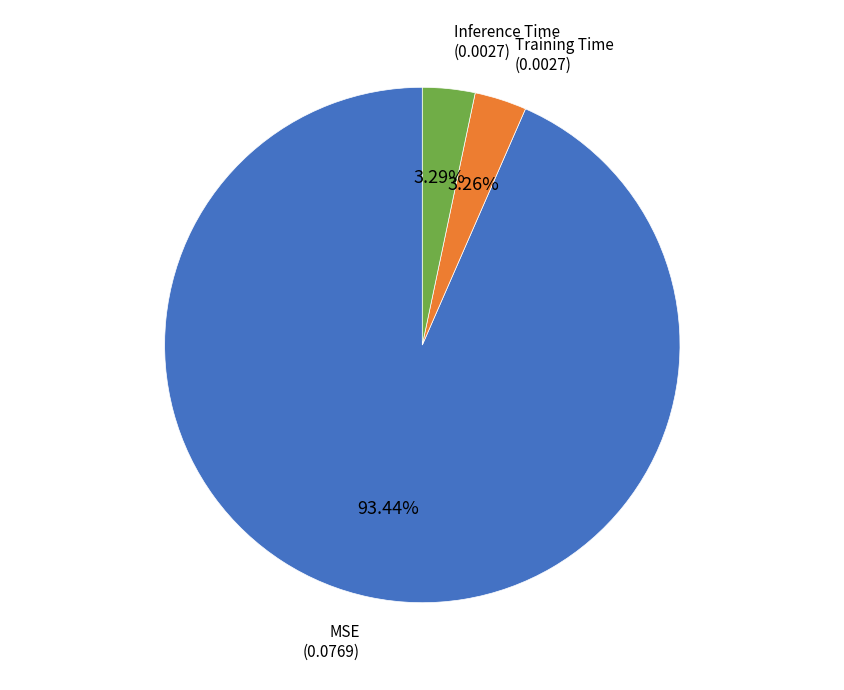

Between Inference Time and MSE, which is larger?

MSE